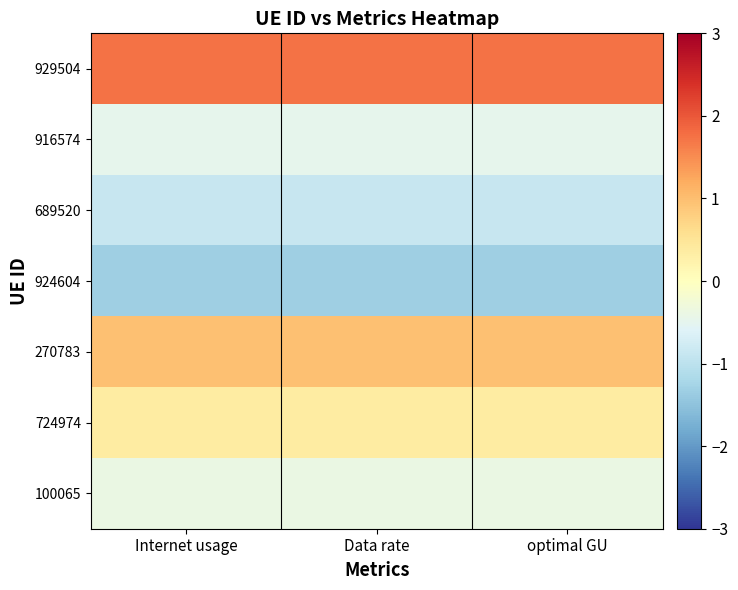

How many categories are shown in the chart?

3